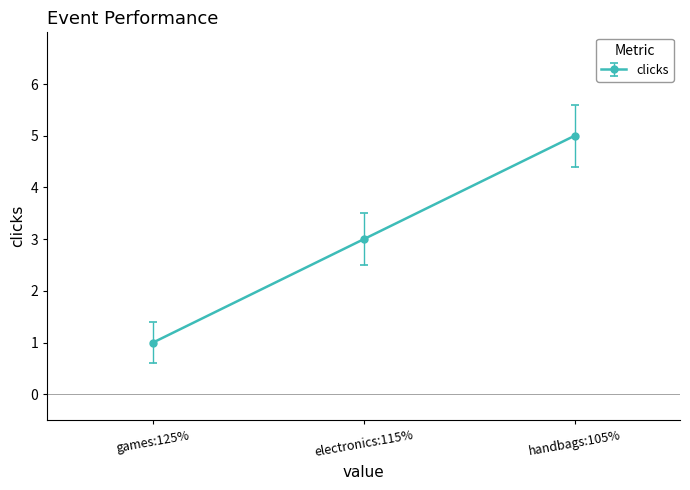

Reading left to right, list all the values displayed in this chart.

games:125%=1	electronics:115%=3	handbags:105%=5